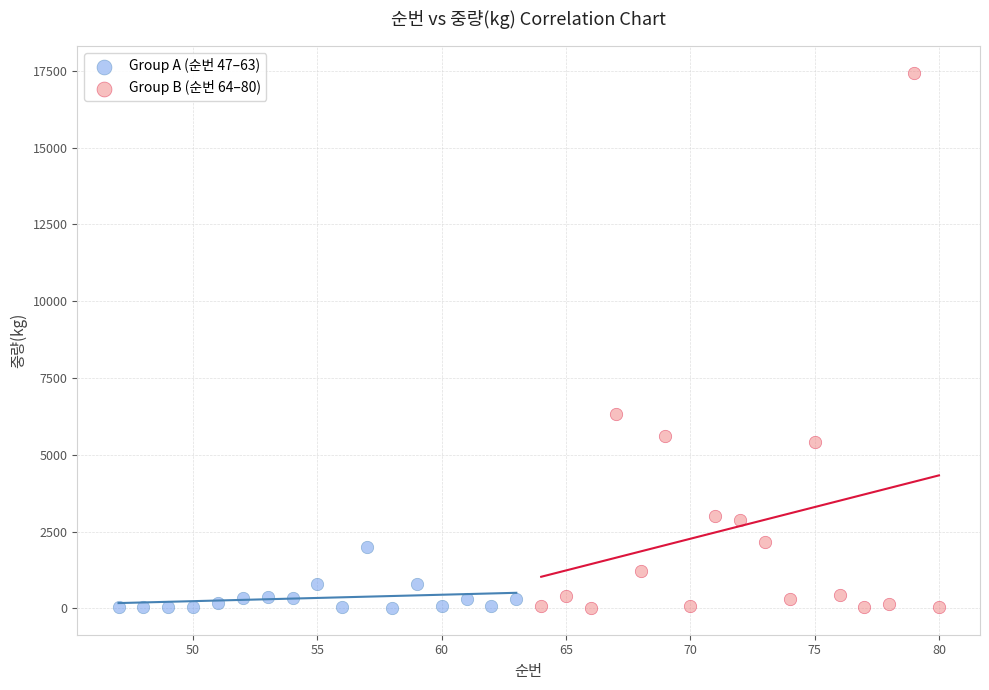

What are all the series names shown in the legend?

Group A (순번 47–63), Group B (순번 64–80)